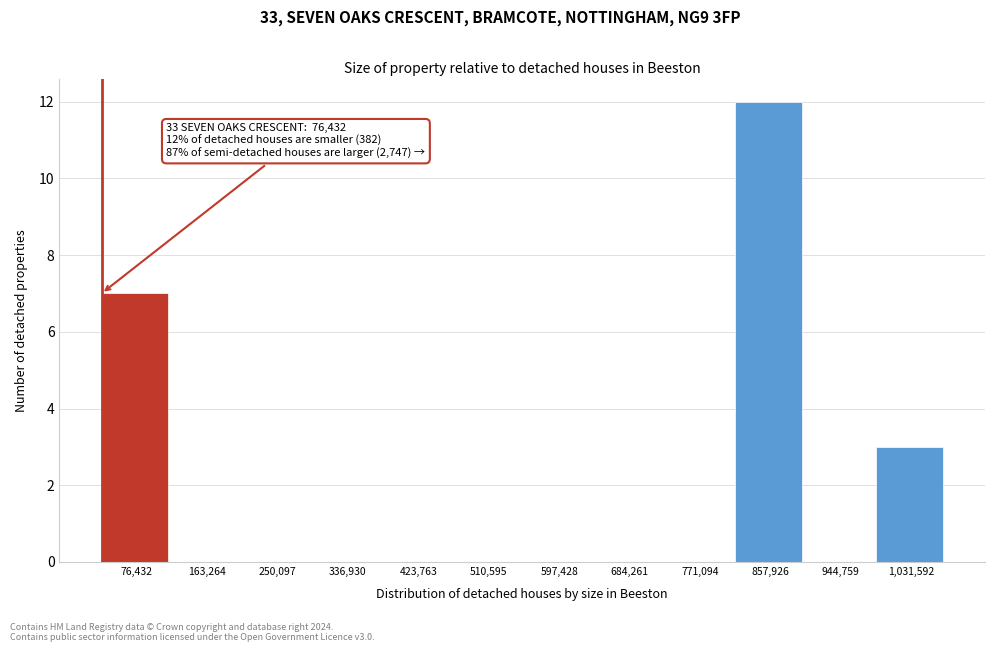

Reading left to right, transcribe all the data shown in this chart.

76,432=7	163,264=0	250,097=0	336,930=0	423,763=0	510,595=0	597,428=0	684,261=0	771,094=0	857,926=12	944,759=0	1,031,592=3